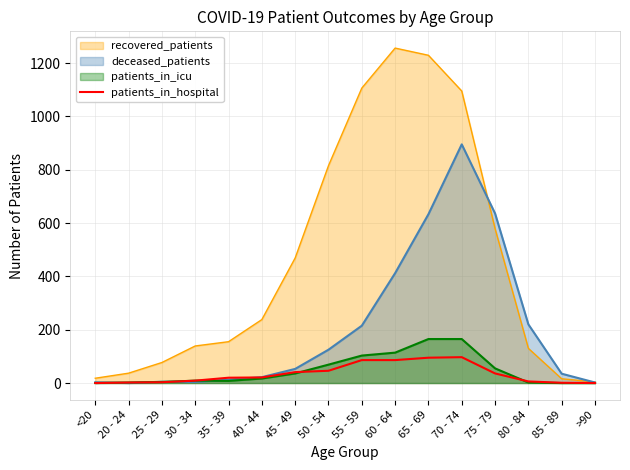

True or false: recovered_patients has a value of 4 at >90.

True